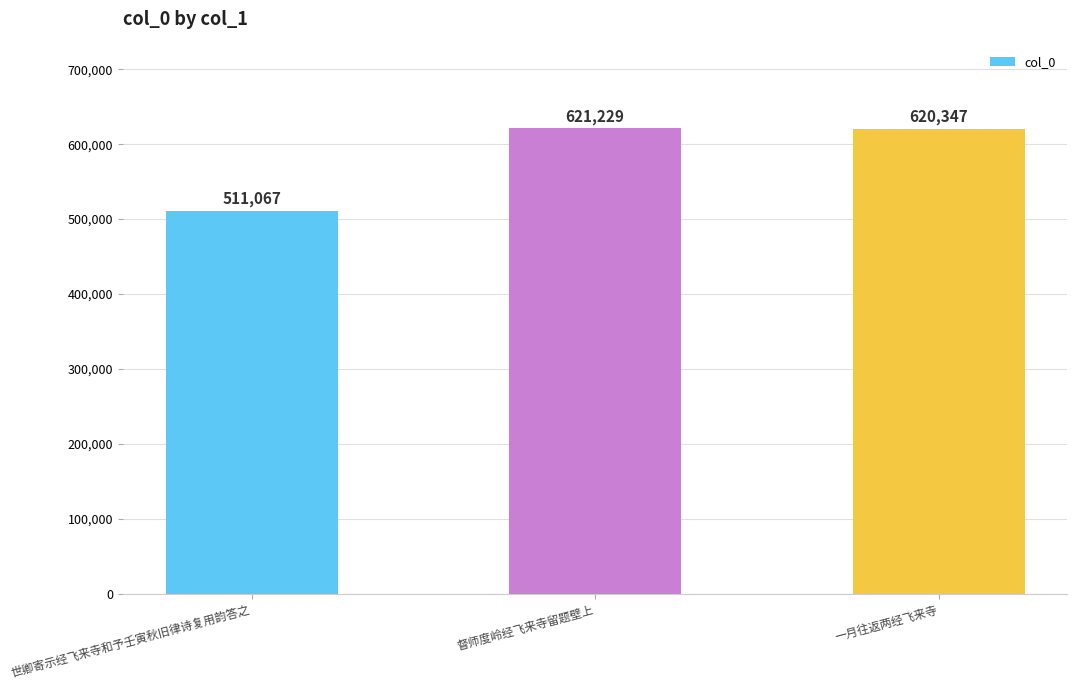

List the labels in order of value, largest first.

督师度岭经飞来寺留题壁上, 一月往返两经飞来寺, 世卿寄示经飞来寺和予壬寅秋旧律诗复用韵答之